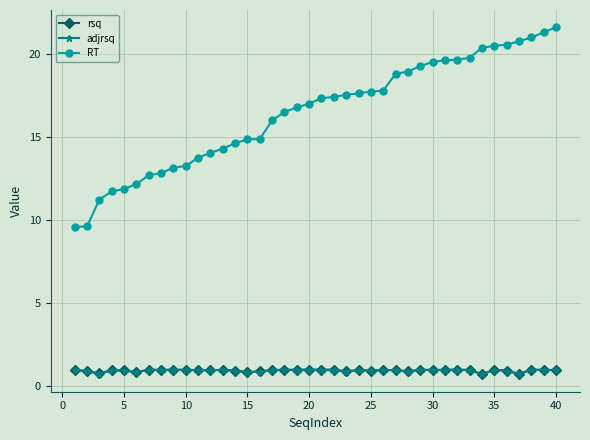

What is the smallest value displayed?

0.7